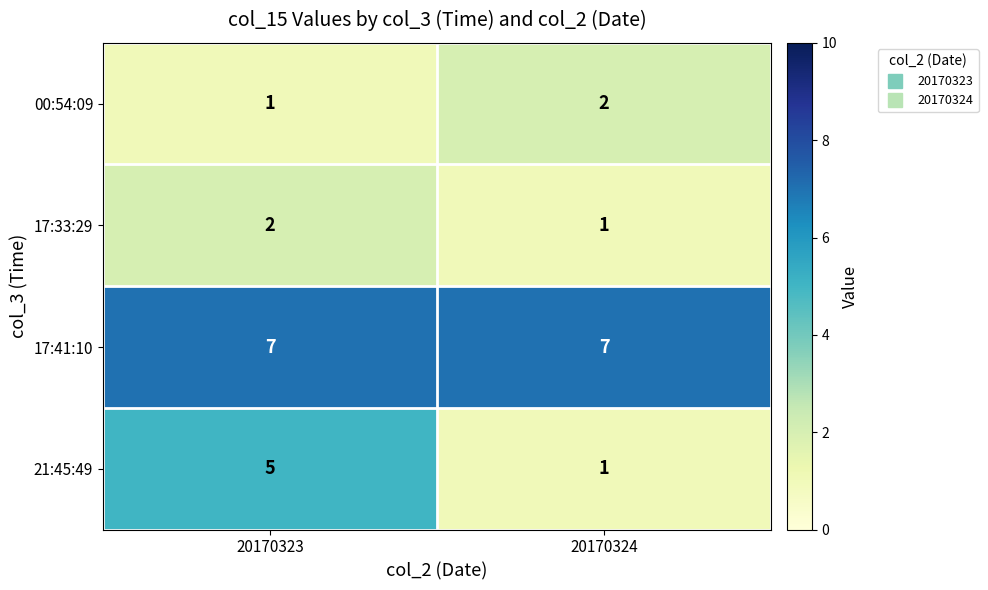

At 20170323, list the series in order from smallest to largest.

00:54:09, 17:33:29, 21:45:49, 17:41:10